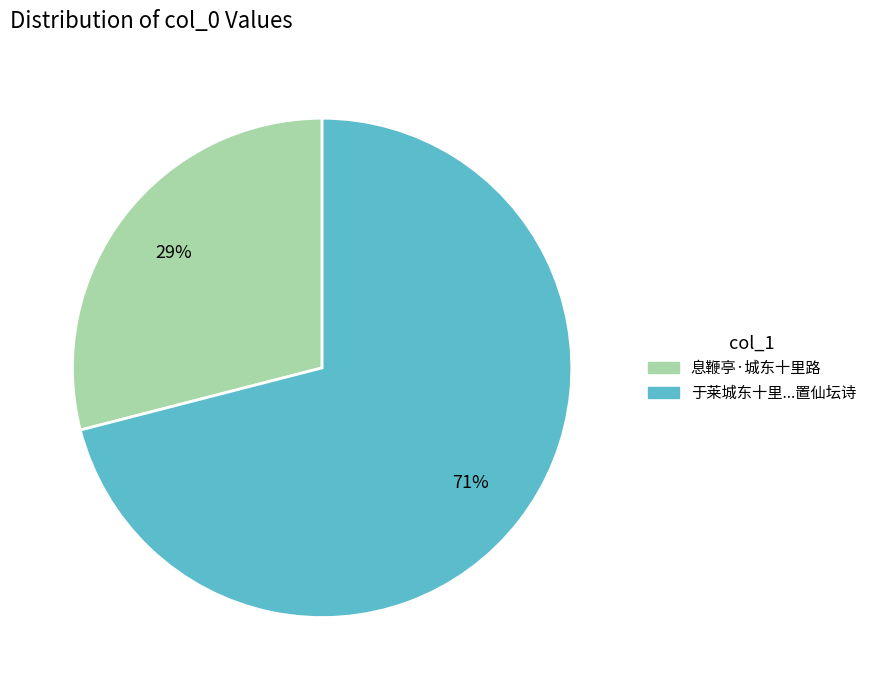

To the nearest percent, what is the average slice percentage?

50%